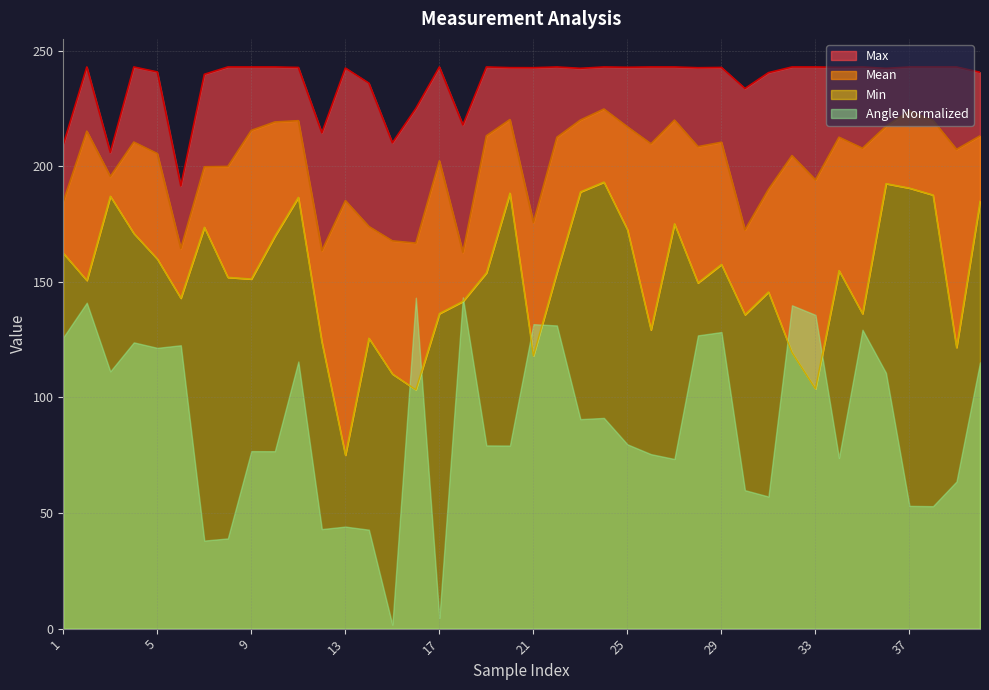

True or false: Max has more than 0 points higher than both neighbors.

True